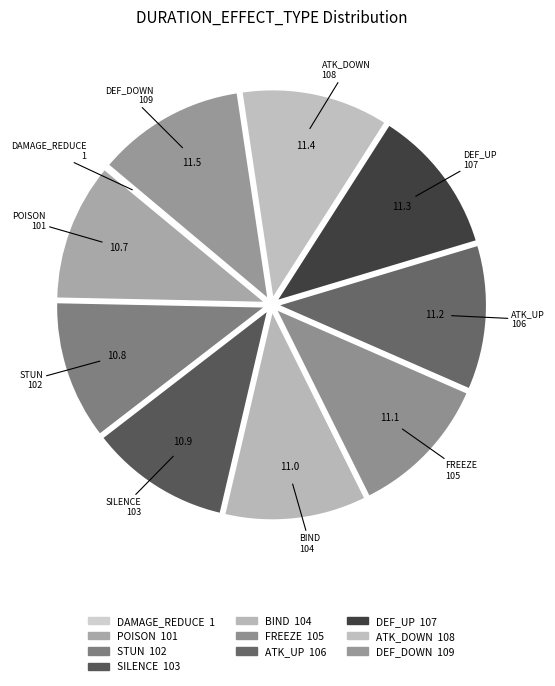

Do FREEZE and DEF_UP together represent more than half of the pie?

No